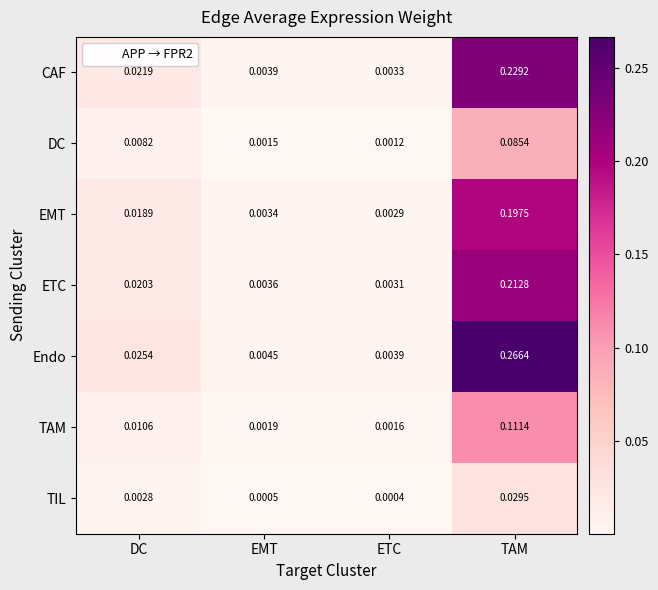

Between ETC and TAM, which series saw the biggest shift?

Endo